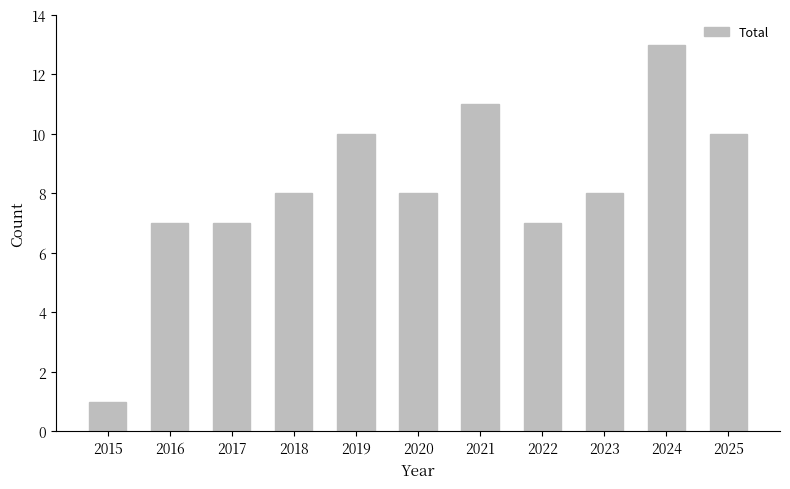

Are the bars horizontal?

No